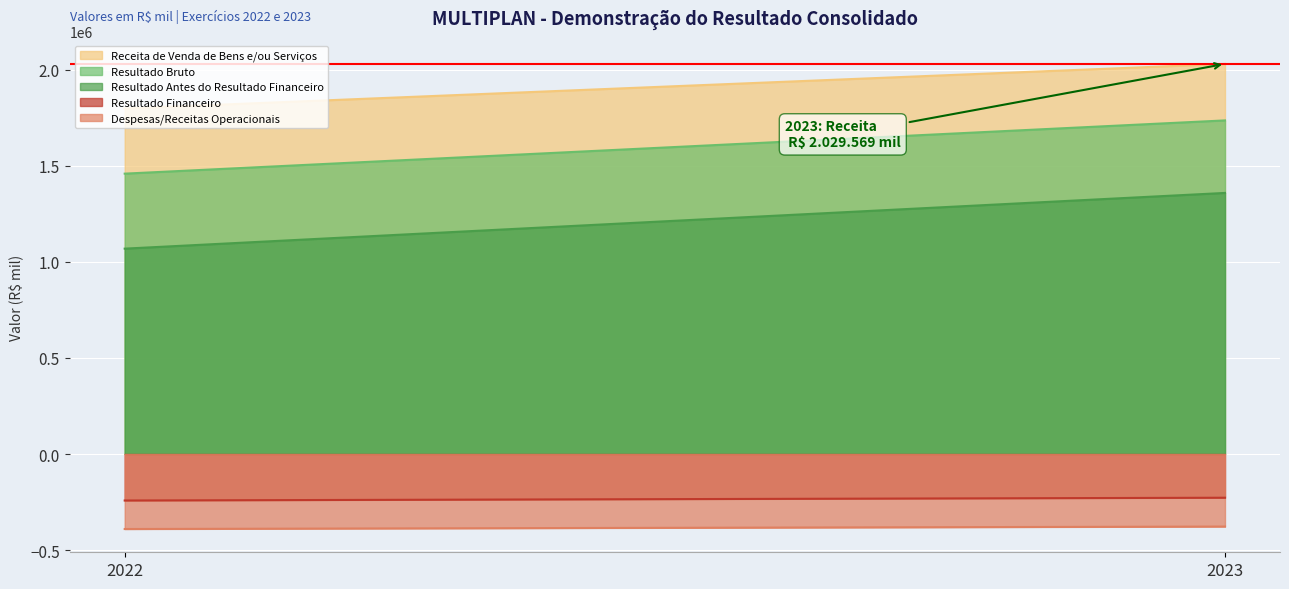

True or false: Resultado Antes do Resultado Financeiro has a value of 1890418 at 2023.

False